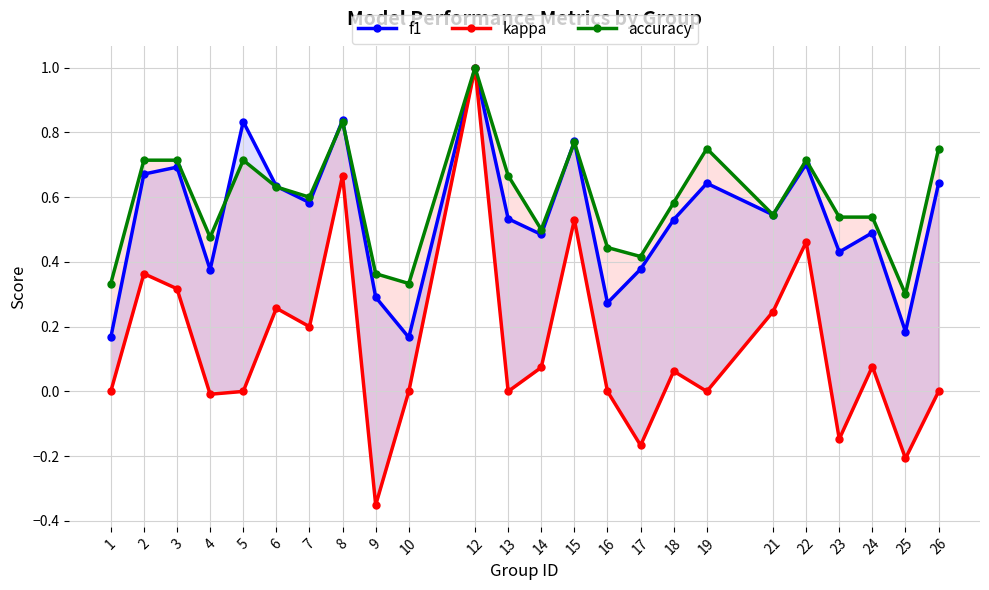

Between which two adjacent categories do f1 and accuracy first intersect?

4 and 5